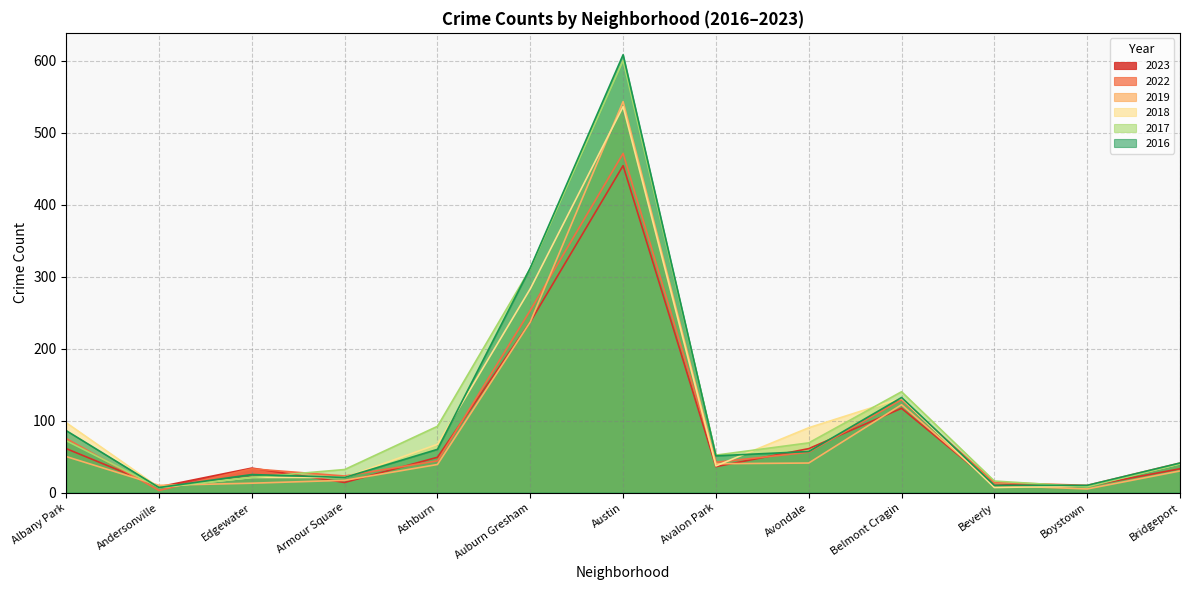

What position from the right is Beverly?

3